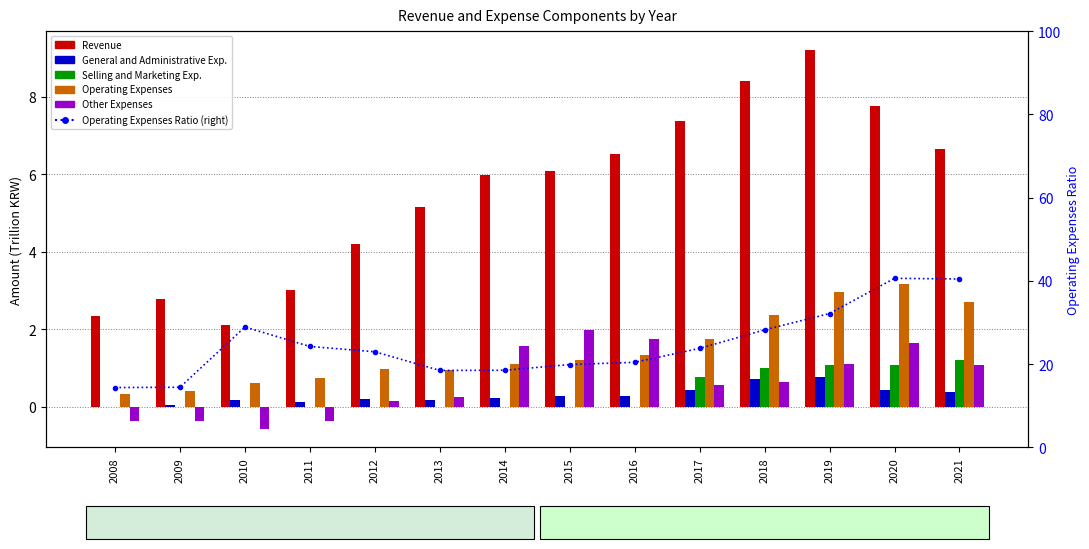

What is the sum of all Other Expenses values?

9.1